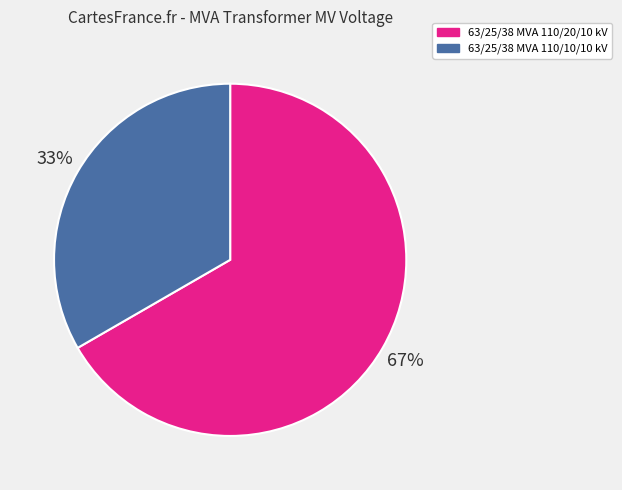

Is the sum of 63/25/38 MVA 110/20/10 kV and 63/25/38 MVA 110/10/10 kV greater than half?

Yes